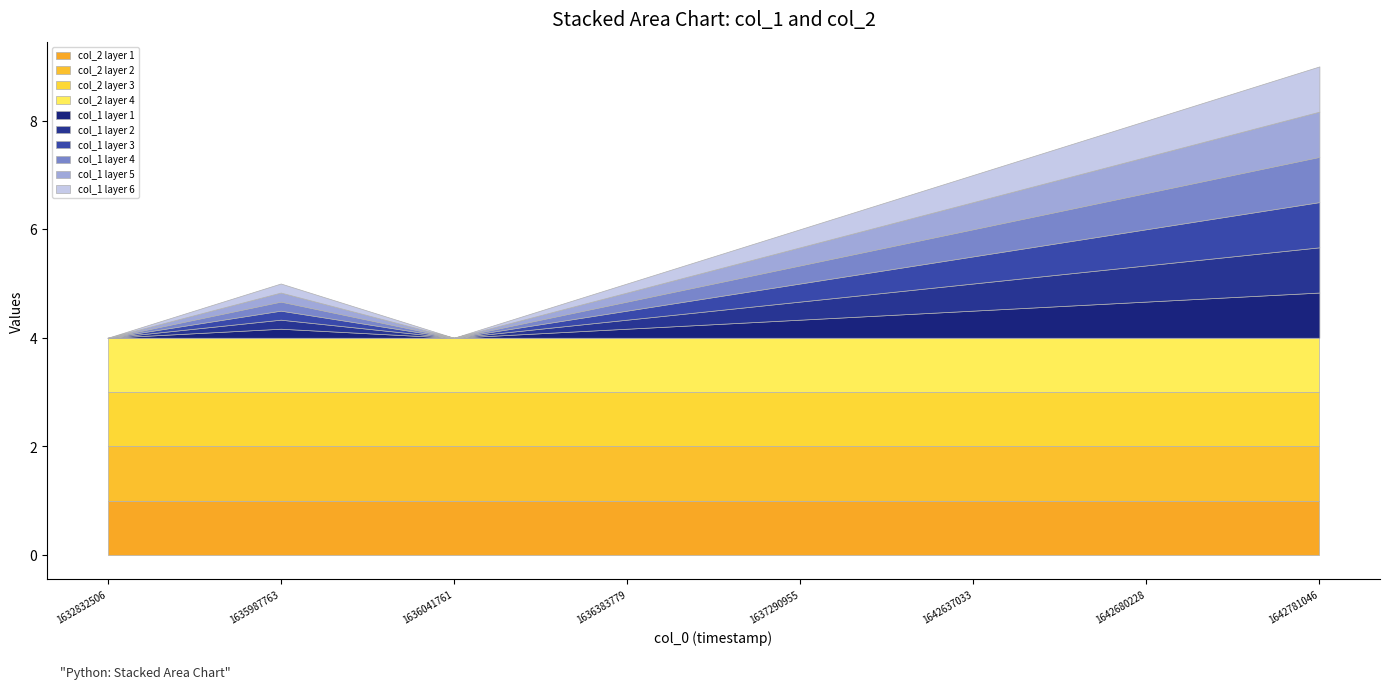

The value of col_1 at 1637290955 is 1. True or false?

False